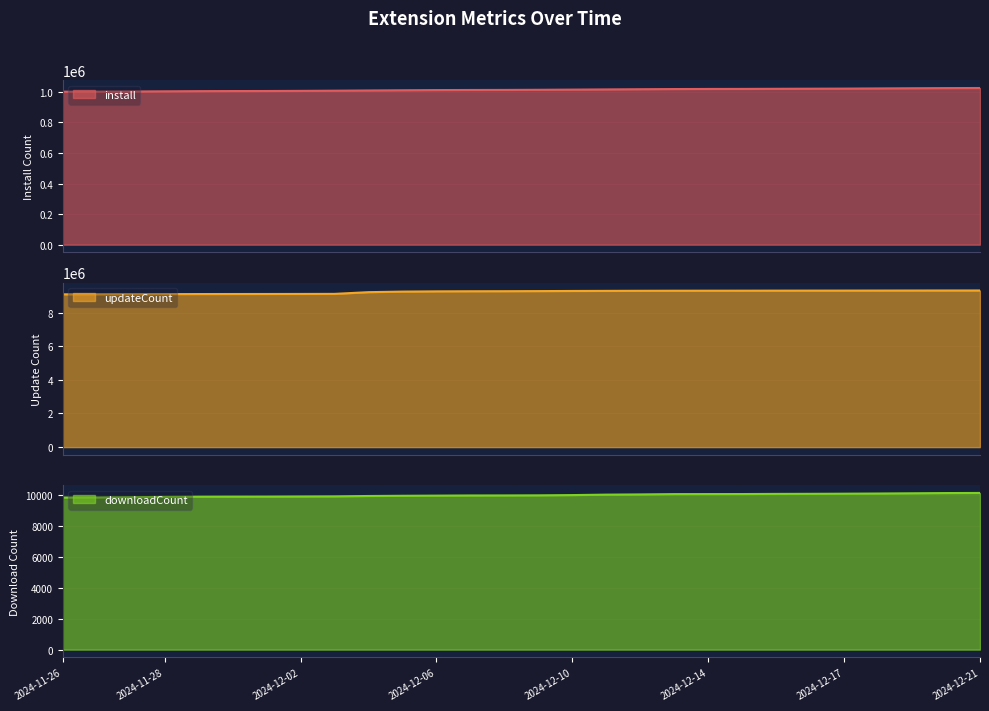

What is the label of the 5th point from the left?

2024-11-29